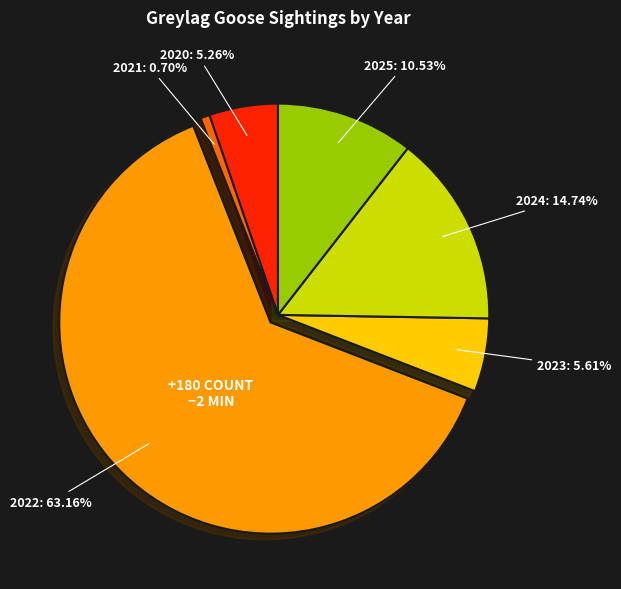

The 2022 slice represents 50% of the pie. True or false?

False